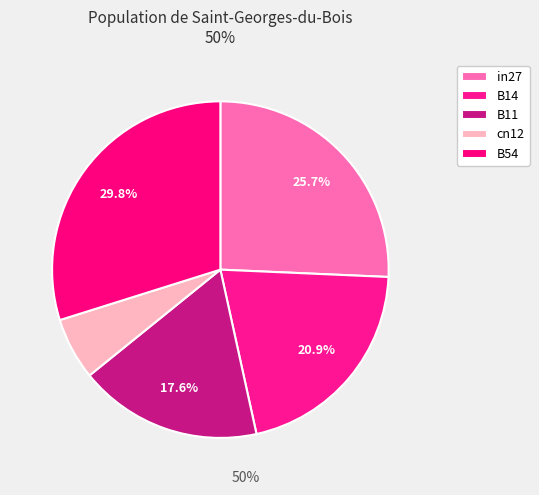

Count the number of slices in the pie.

5